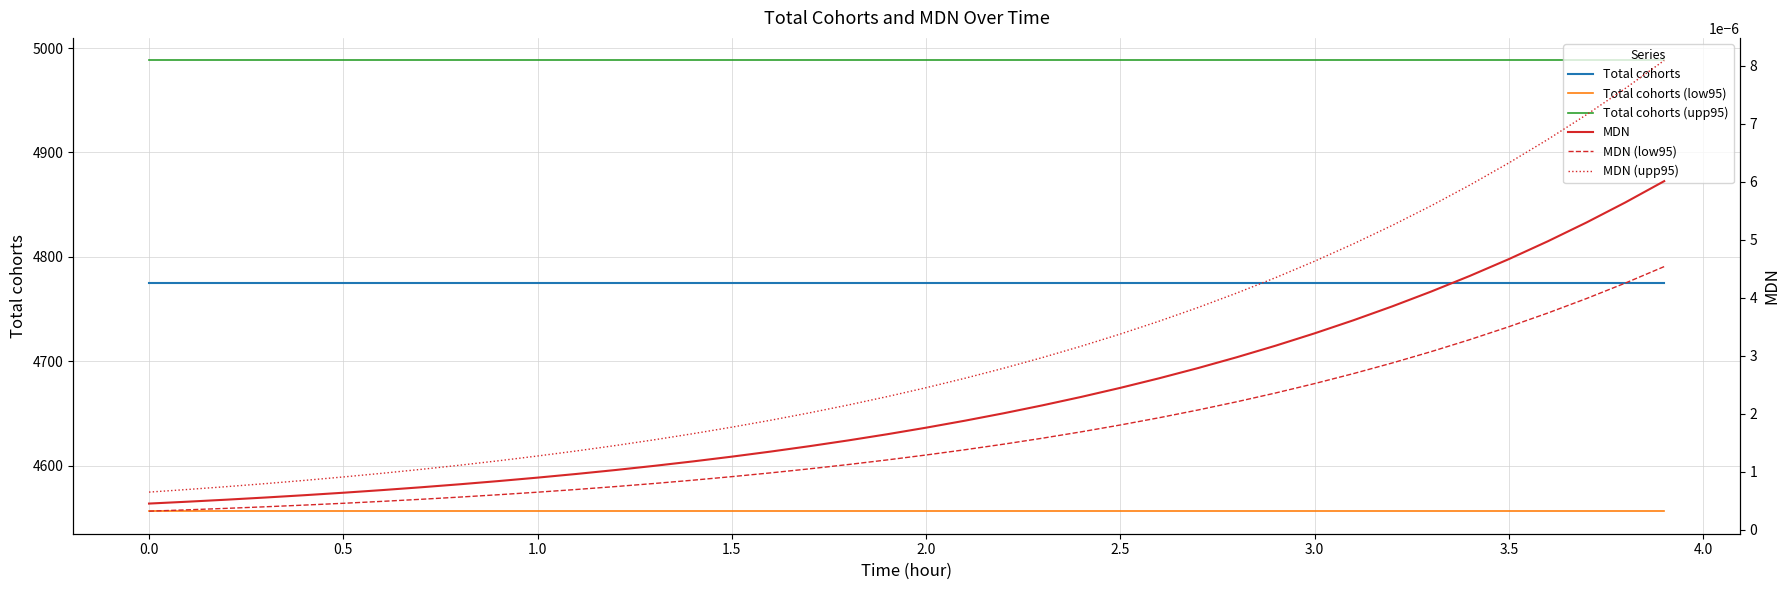

Which series has the widest spread of values?

Total cohorts (low95)